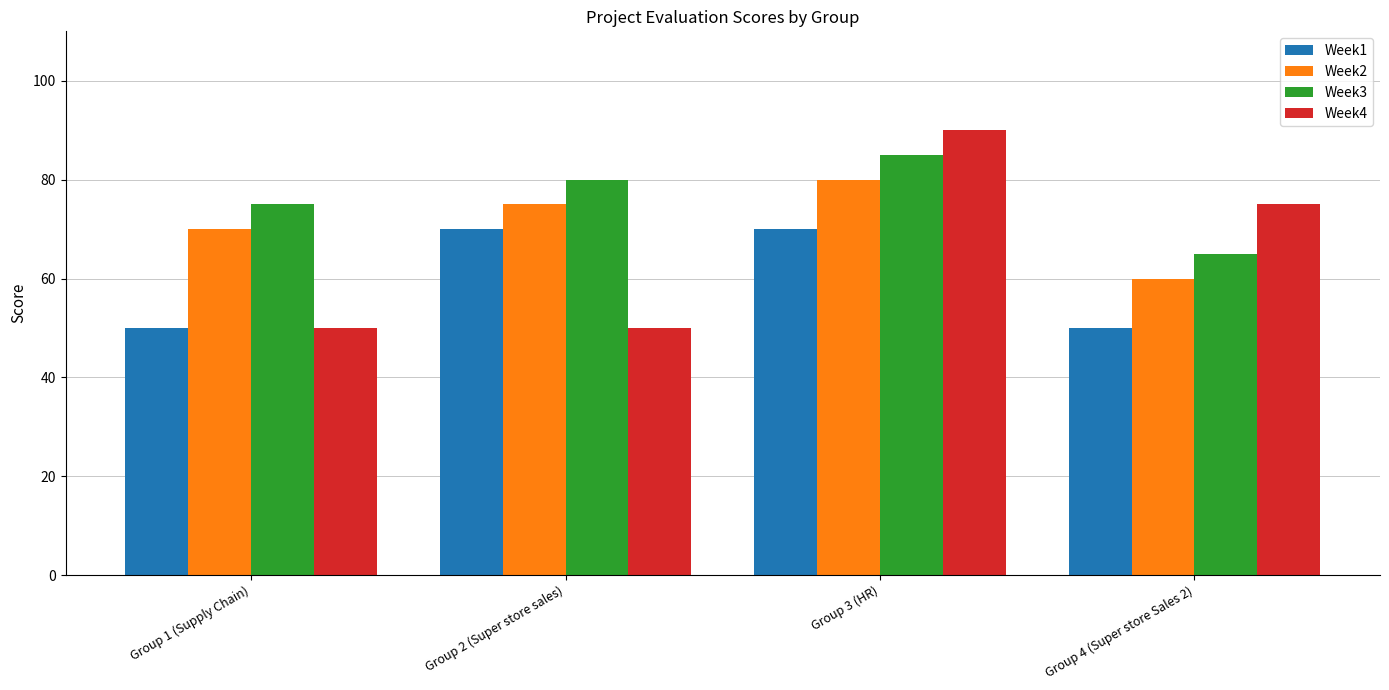

Rank the series by their maximum value, from lowest to highest.

Week1, Week2, Week3, Week4